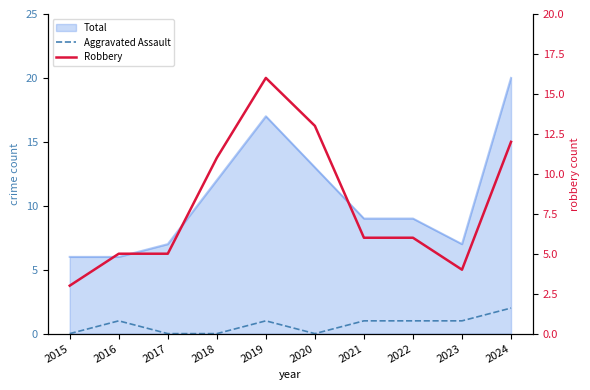

Rank the categories by Aggravated Assault value from lowest to highest.

2015, 2017, 2018, 2020, 2016, 2019, 2021, 2022, 2023, 2024